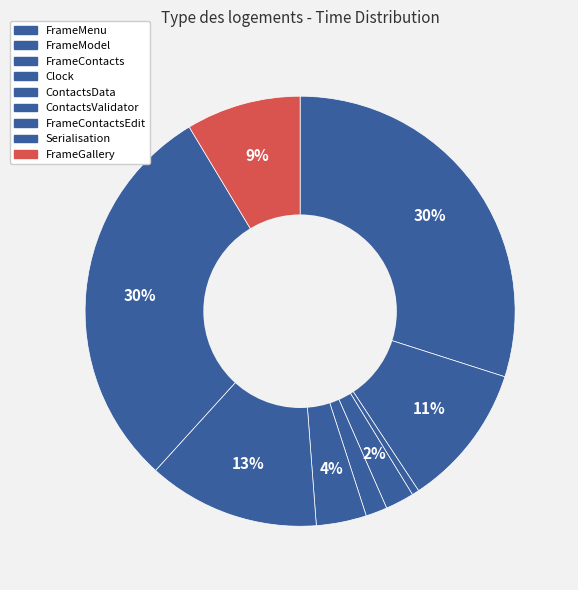

The ContactsValidator slice represents 15% of the pie. True or false?

False